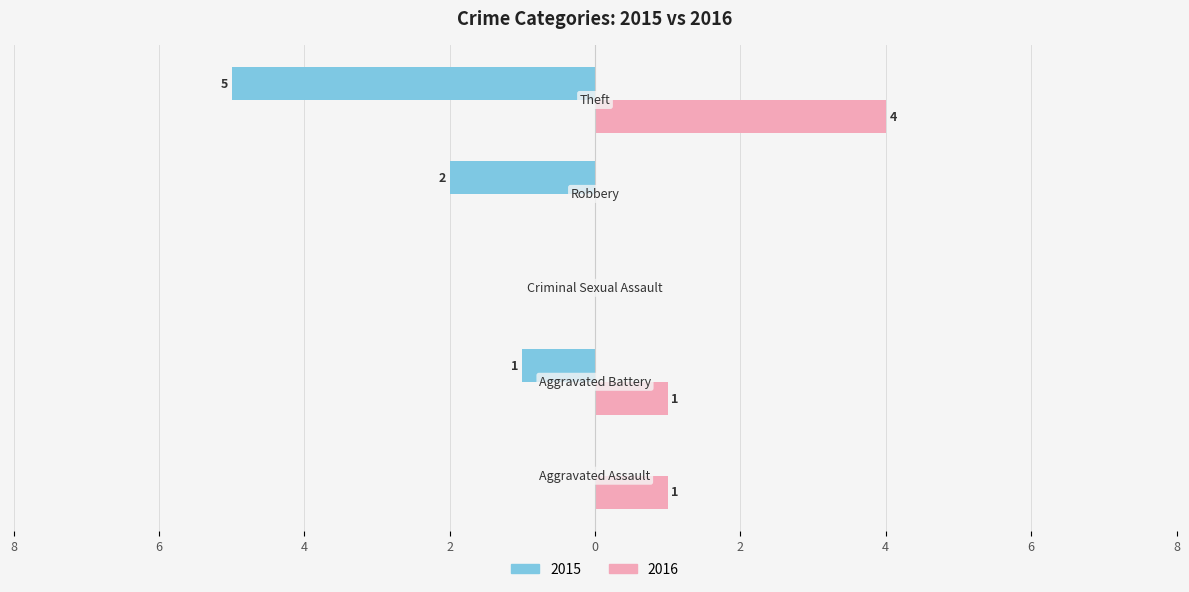

What are all the series names shown in the legend?

2015, 2016